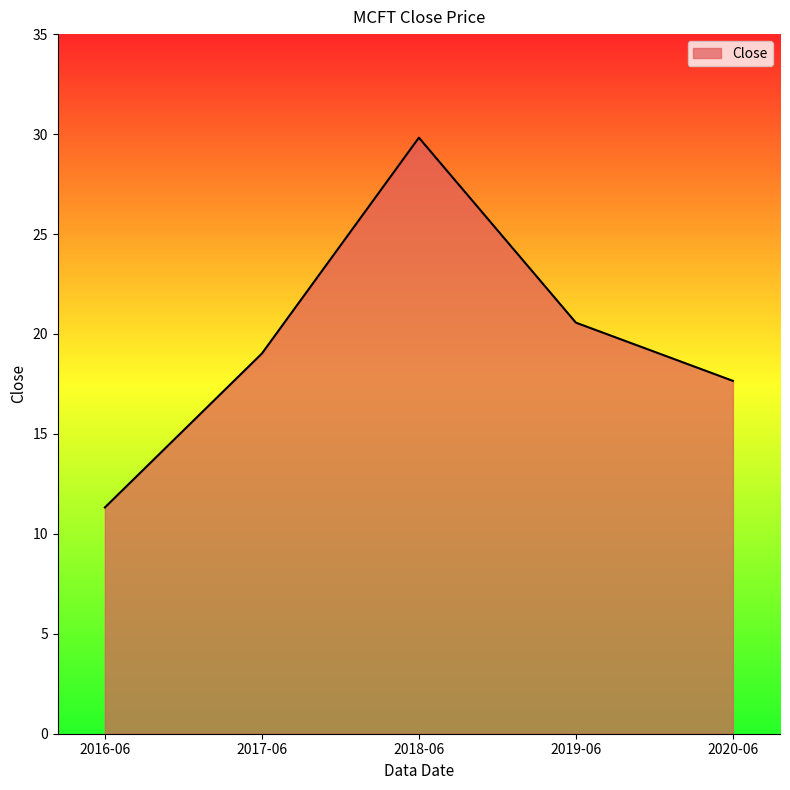

What is the sum of the values at 2016-06 and 2020-06?

29.0